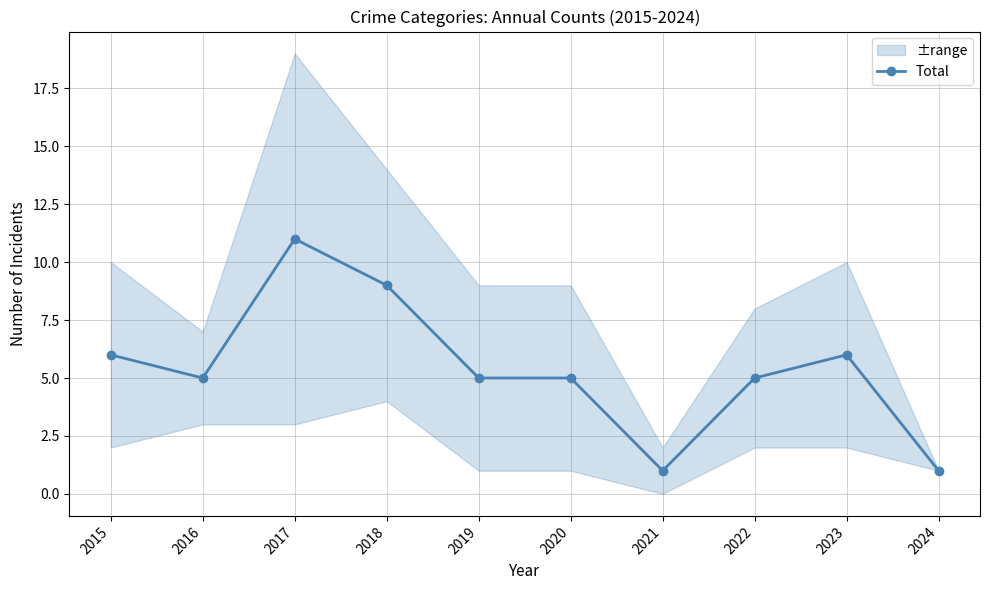

Rank the categories by value from highest to lowest.

2017, 2018, 2015, 2023, 2016, 2019, 2020, 2022, 2021, 2024